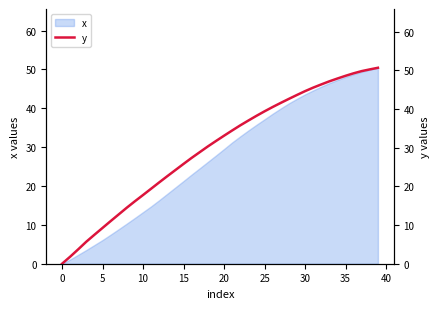

True or false: x has a value of 0.0 at 0.

True